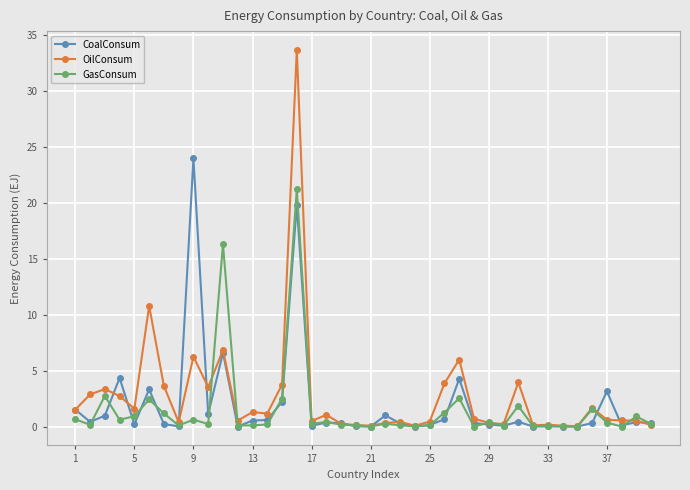

What is the highest value of the GasConsum series?

21.2